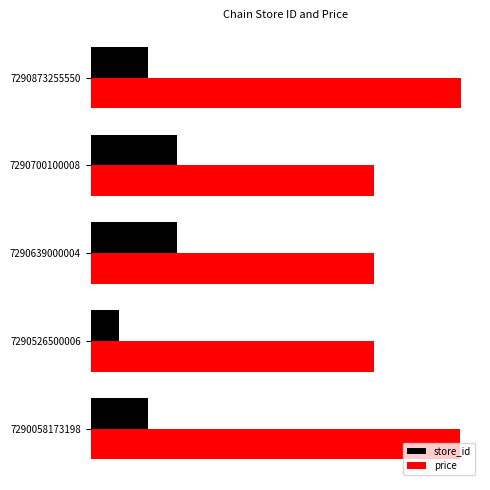

How many groups of bars are there?

5